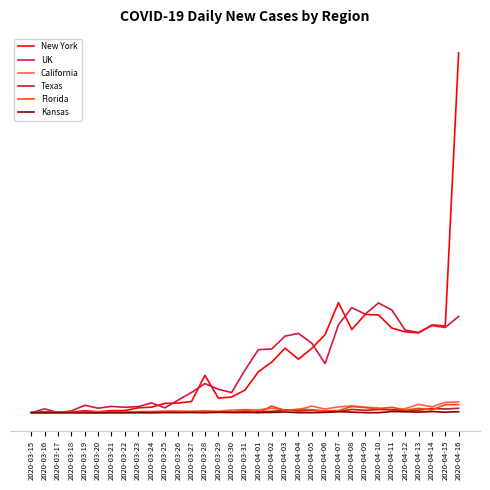

What are all the series names shown in the legend?

New York, UK, California, Texas, Florida, Kansas